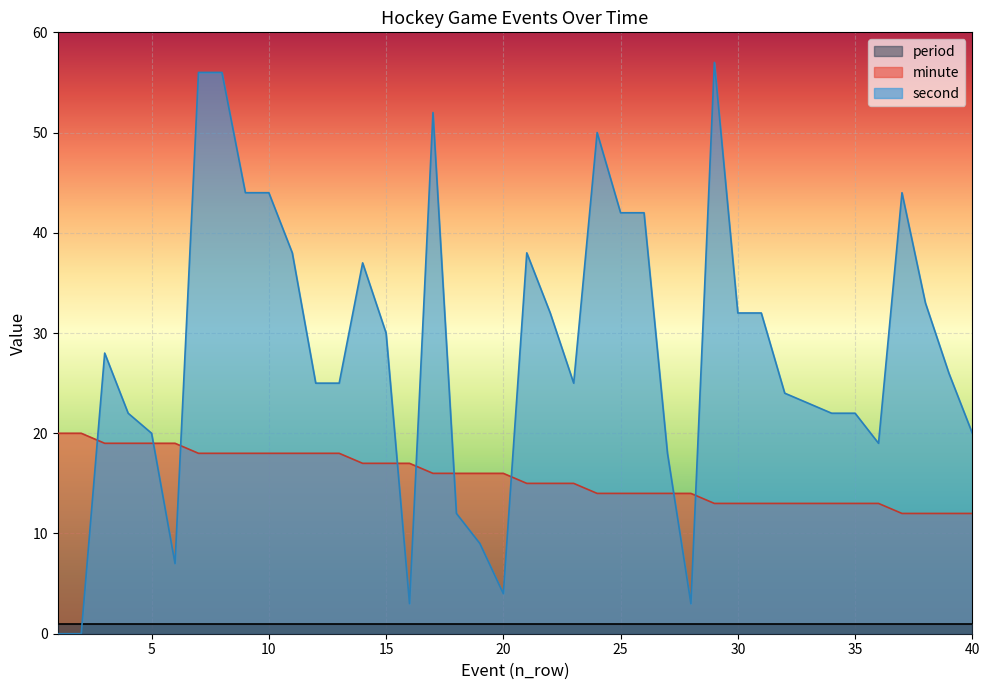

List the series in order of their peak value, lowest first.

period, minute, second